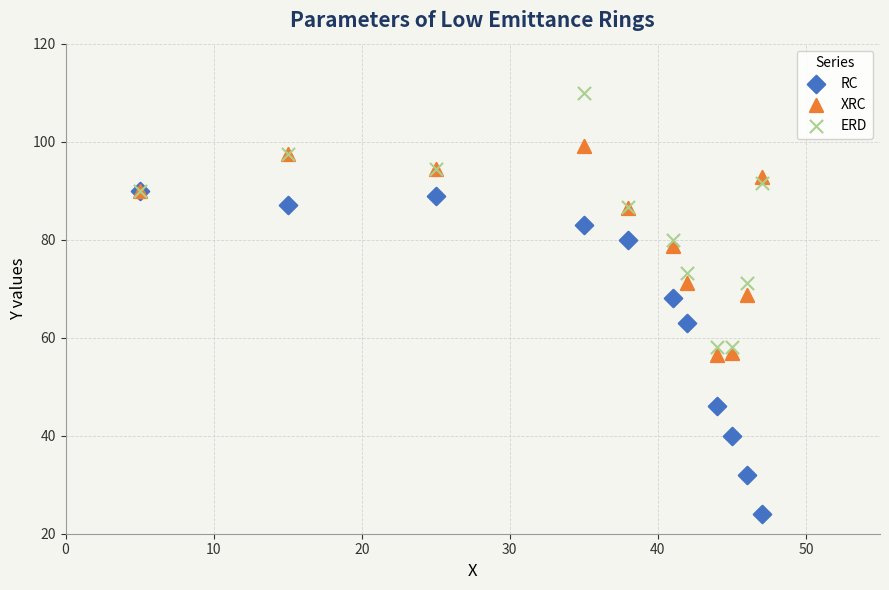

Which series reaches the maximum Y coordinate?

ERD